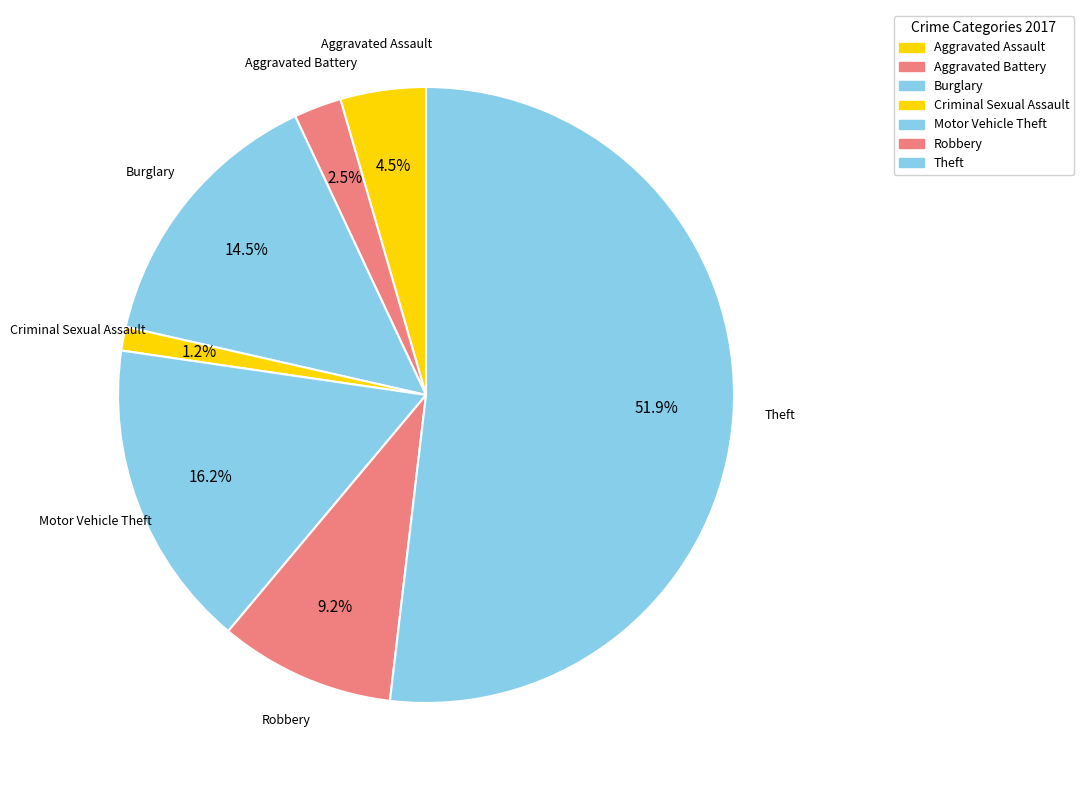

What is the majority slice?

Theft